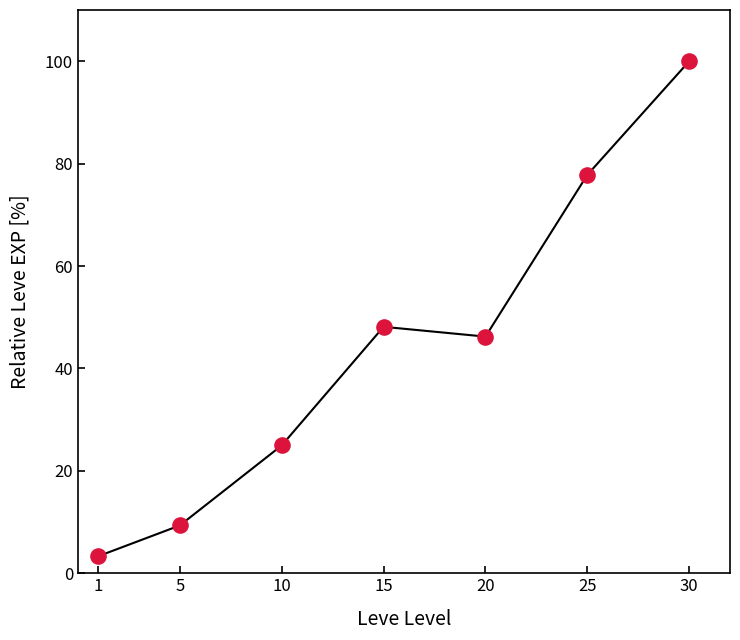

What is the ratio of the value at 15 to the value at 30?

0.5